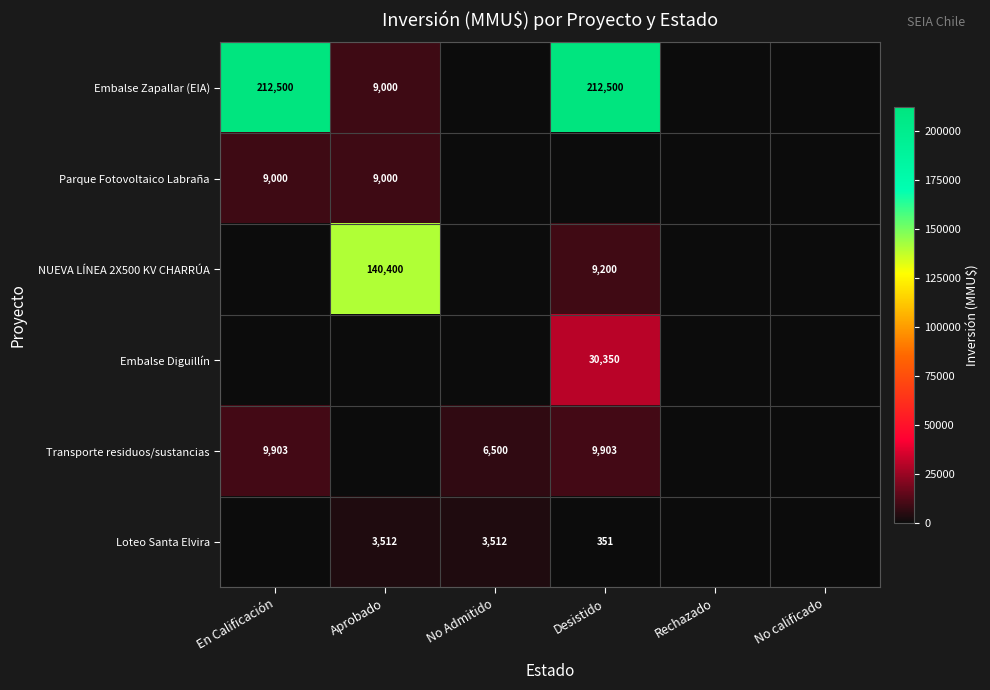

The Transporte residuos/sustancias series shows 9903 at Desistido. True or false?

True